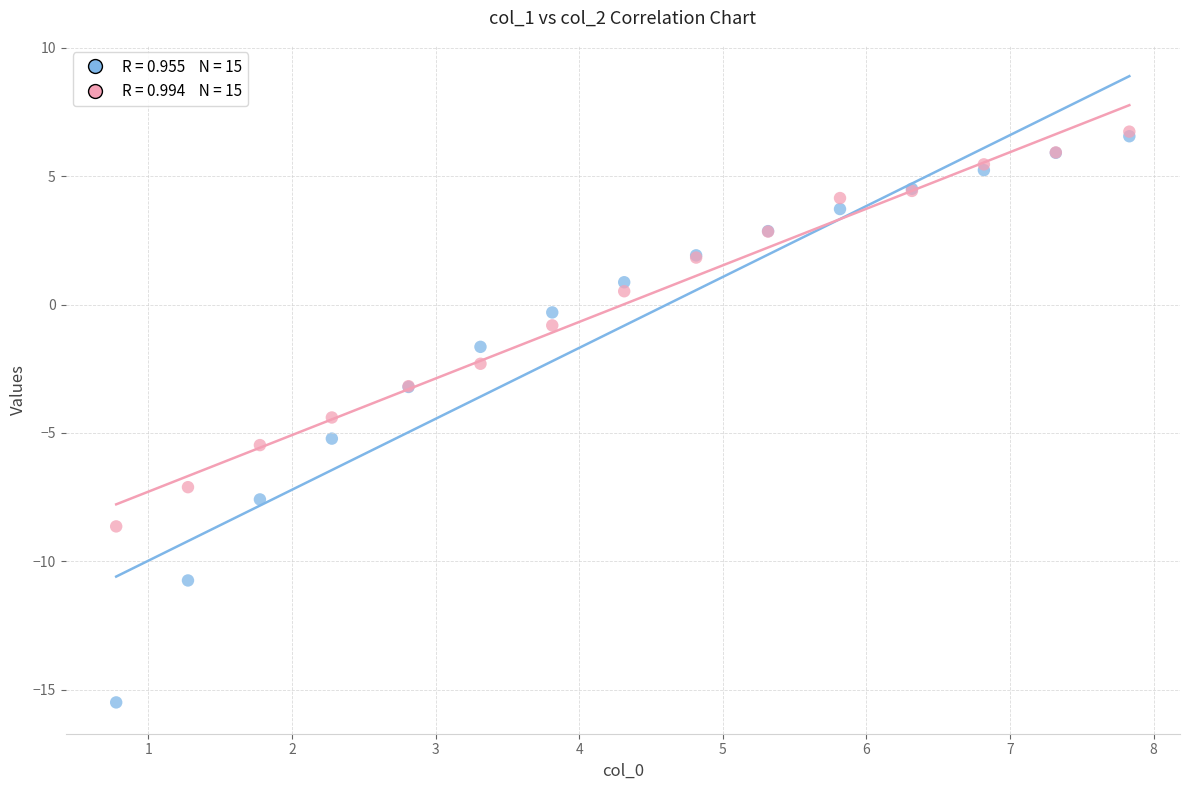

Across all series, what Y value is closest to -4?

-4.4